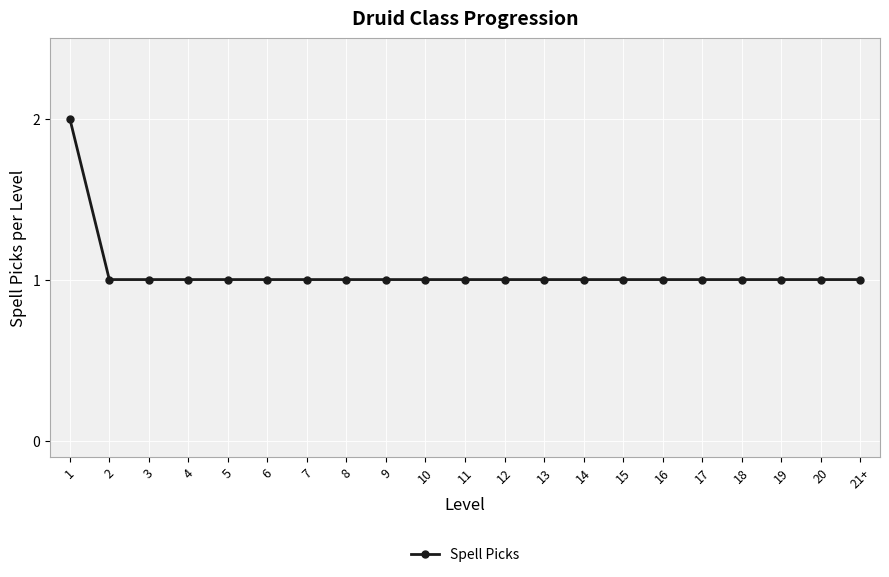

What is the sum of all values?

22